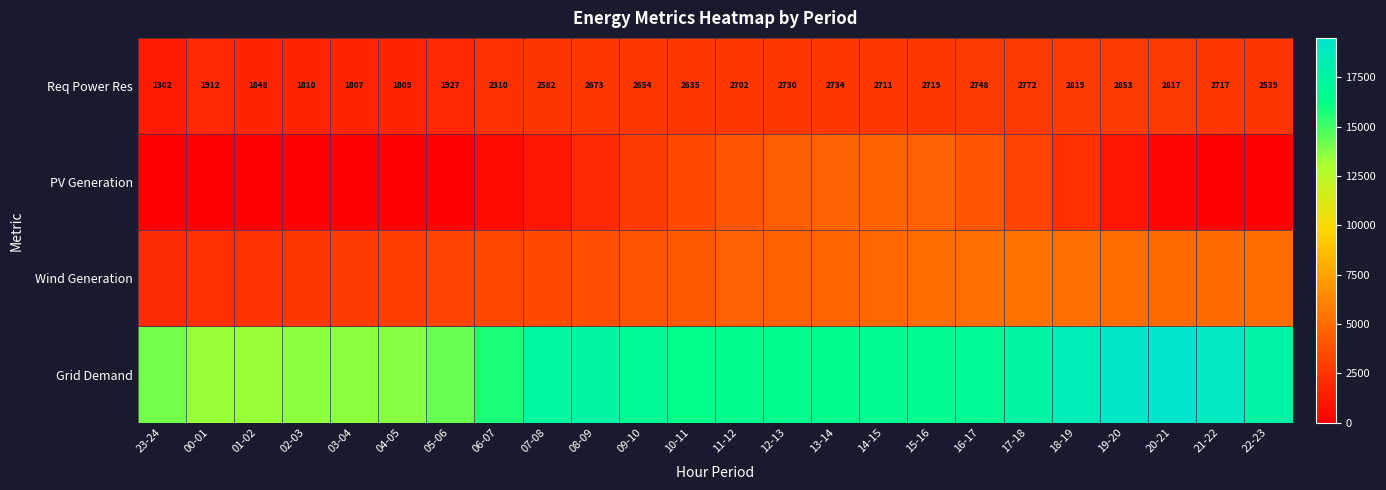

What is the difference between the maximum and minimum values in the Req Power Res series?

1551